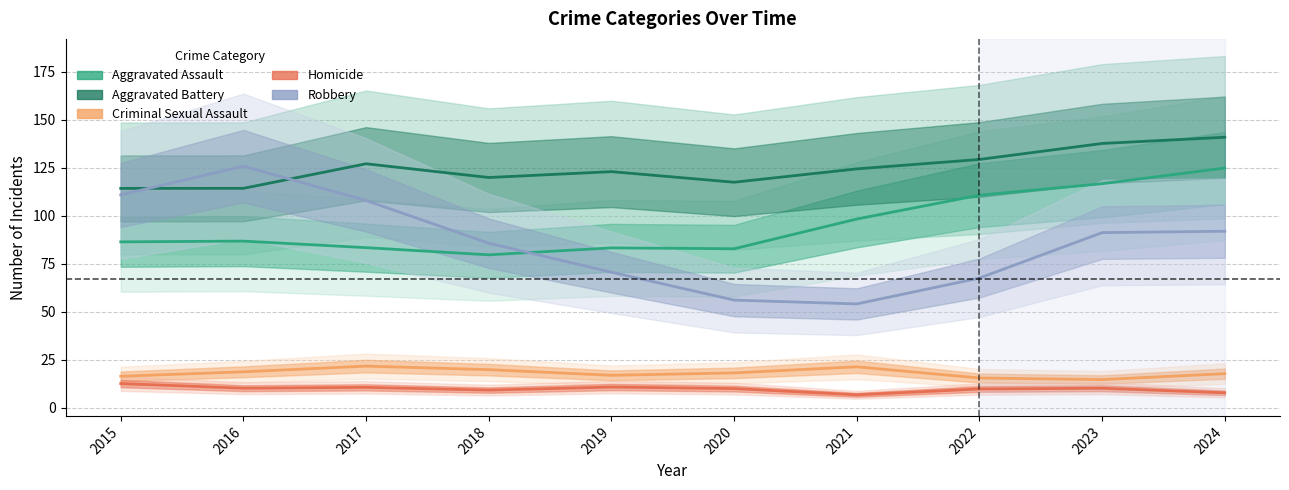

Which series ends up on top after the final intersection of Robbery and Aggravated Assault?

Aggravated Assault